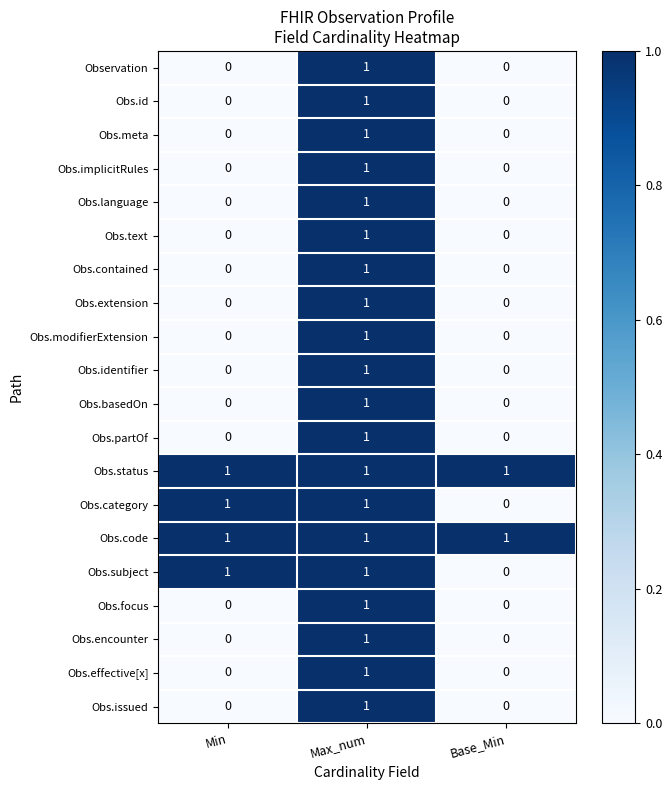

The Obs.status series shows 2 at Min. True or false?

False